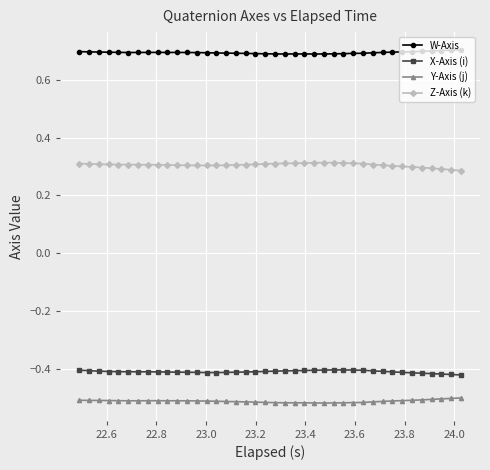

How many W-Axis values are between 0 and 1?

40